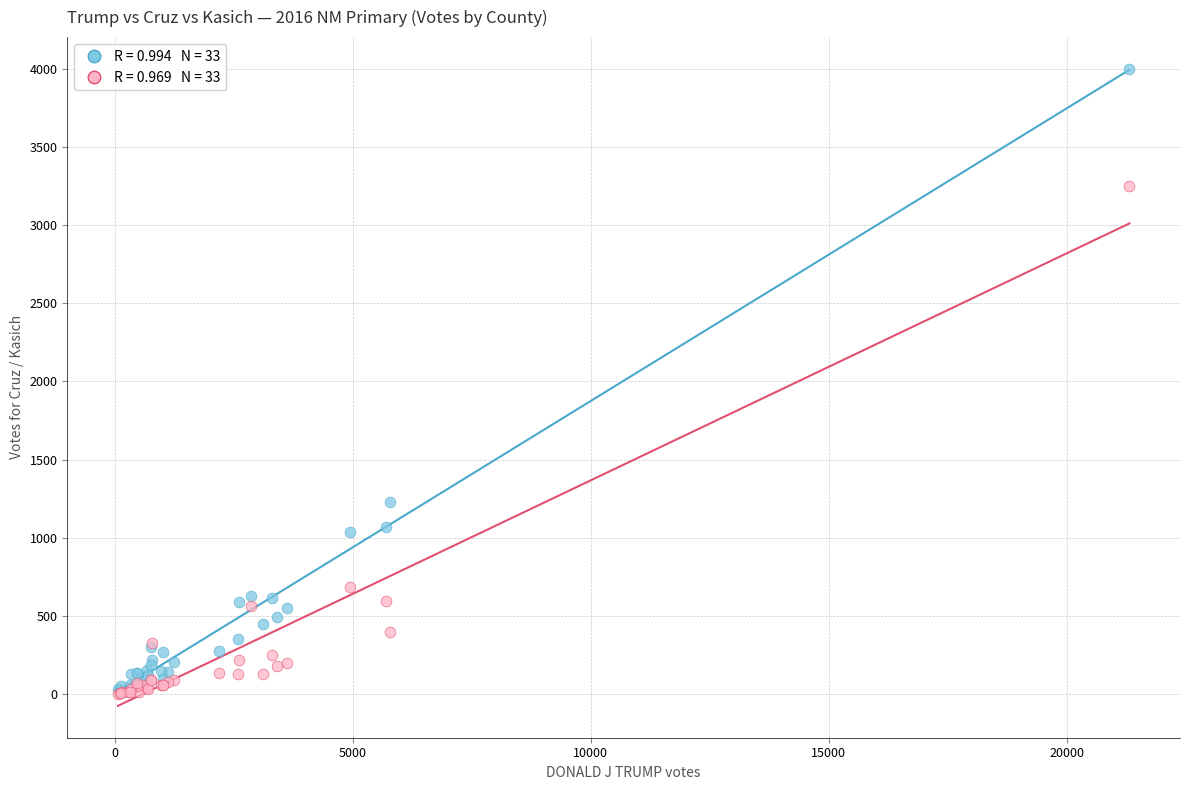

Across all series, what Y value is closest to 1999?

1228